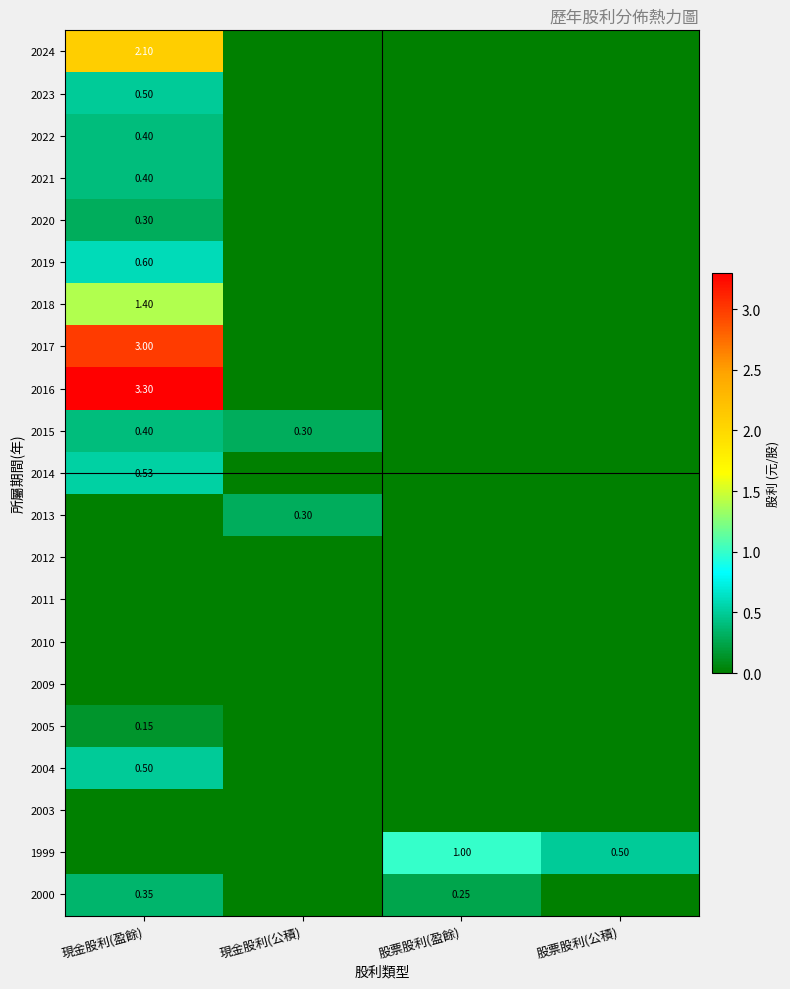

Which label corresponds to the smallest value in the chart?

現金股利(公積)